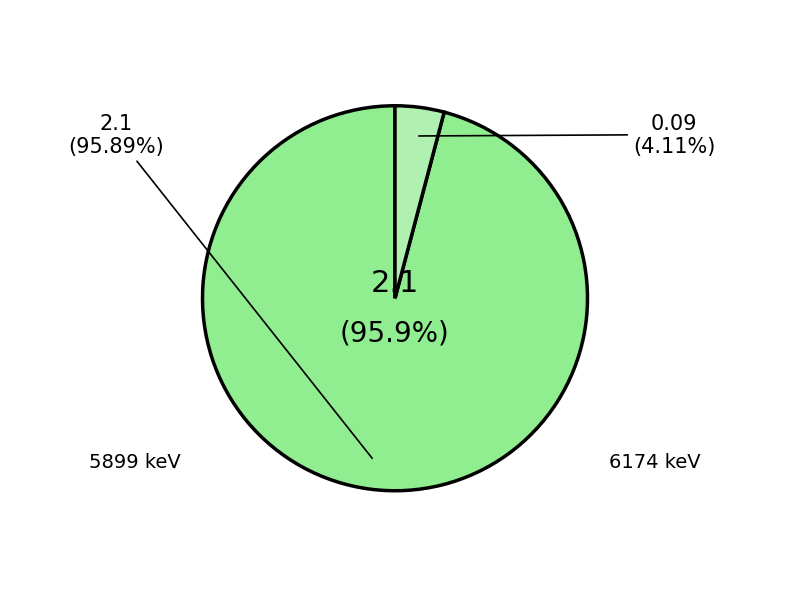

What is the change in value from 5899 to 6174?

-2.0